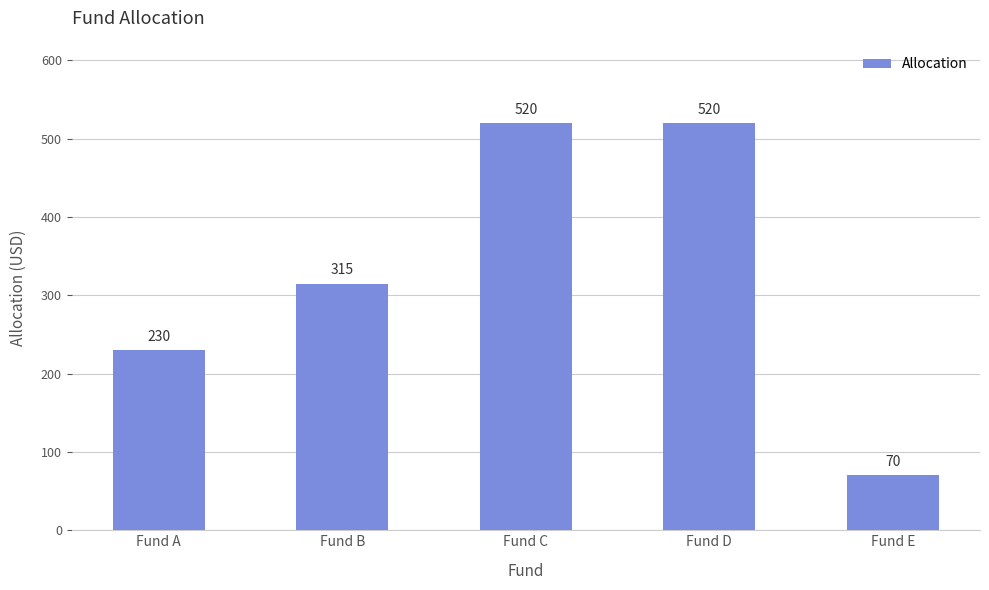

Is it true that the value at Fund C is 520?

True